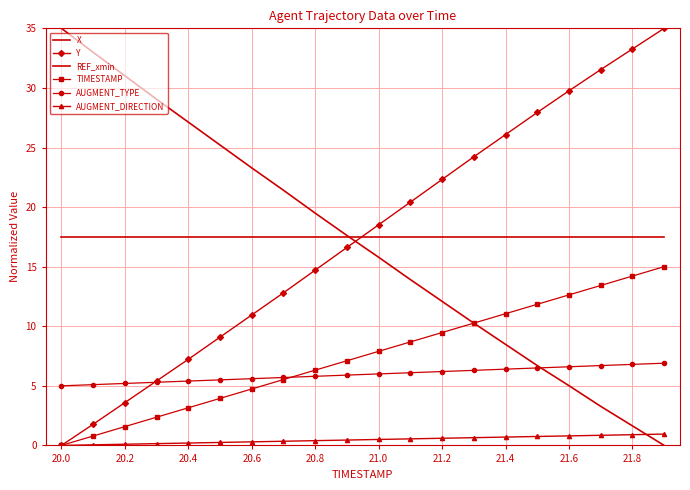

Which series has the largest range (max minus min)?

X